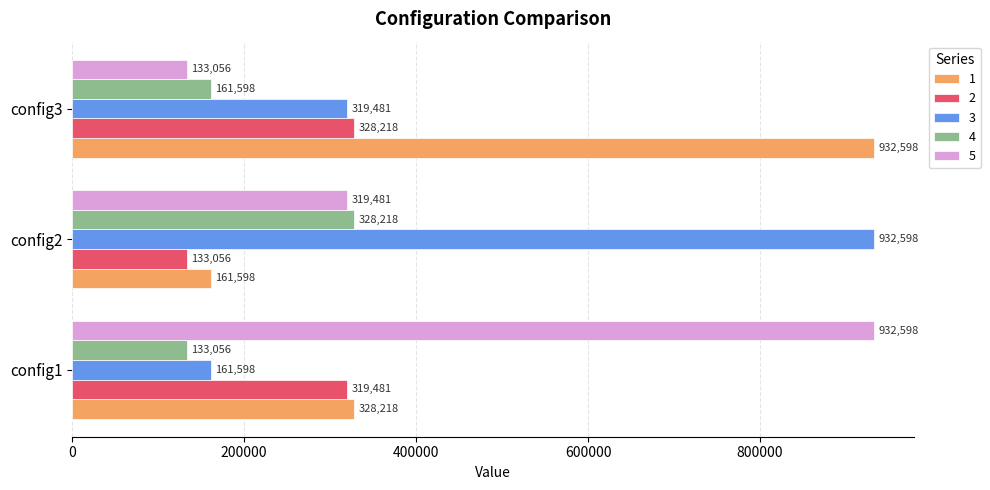

What is the greatest value displayed?

932598